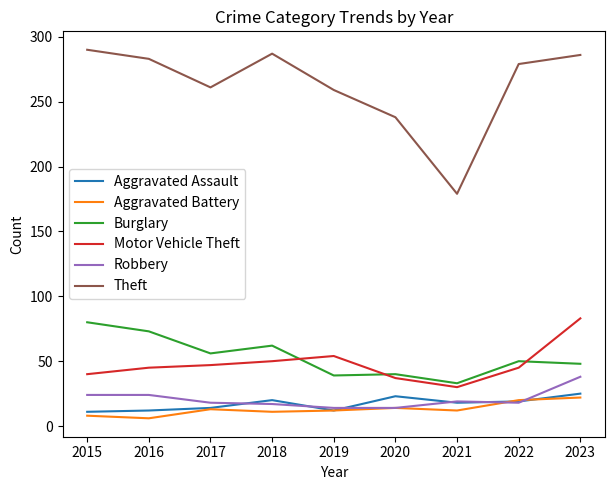

At which label is Theft closest to 234?

2020